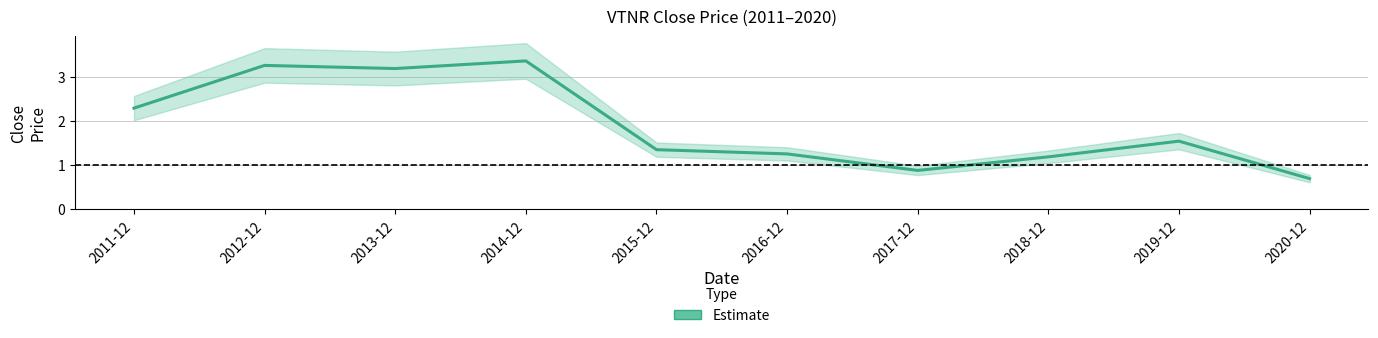

What is the maximum value shown in the chart?

3.4